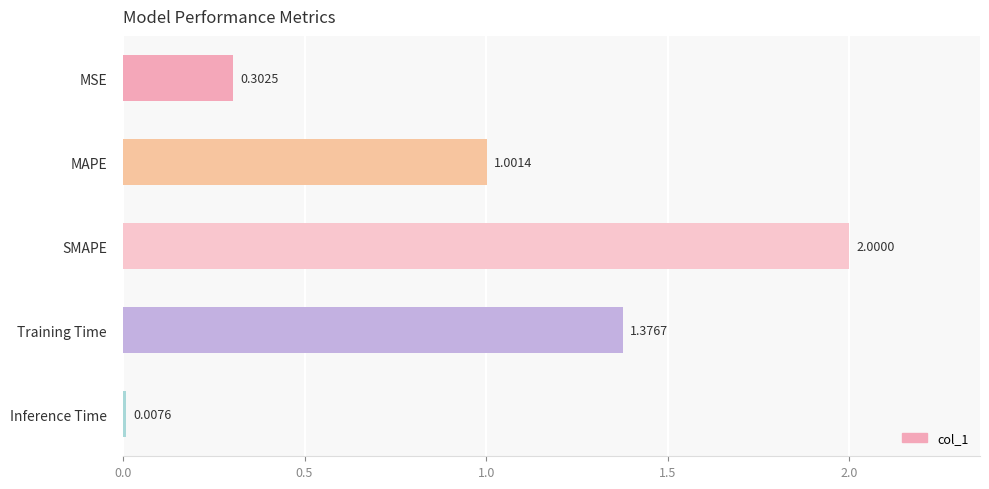

What is the sum of the values at Inference Time and SMAPE?

2.0